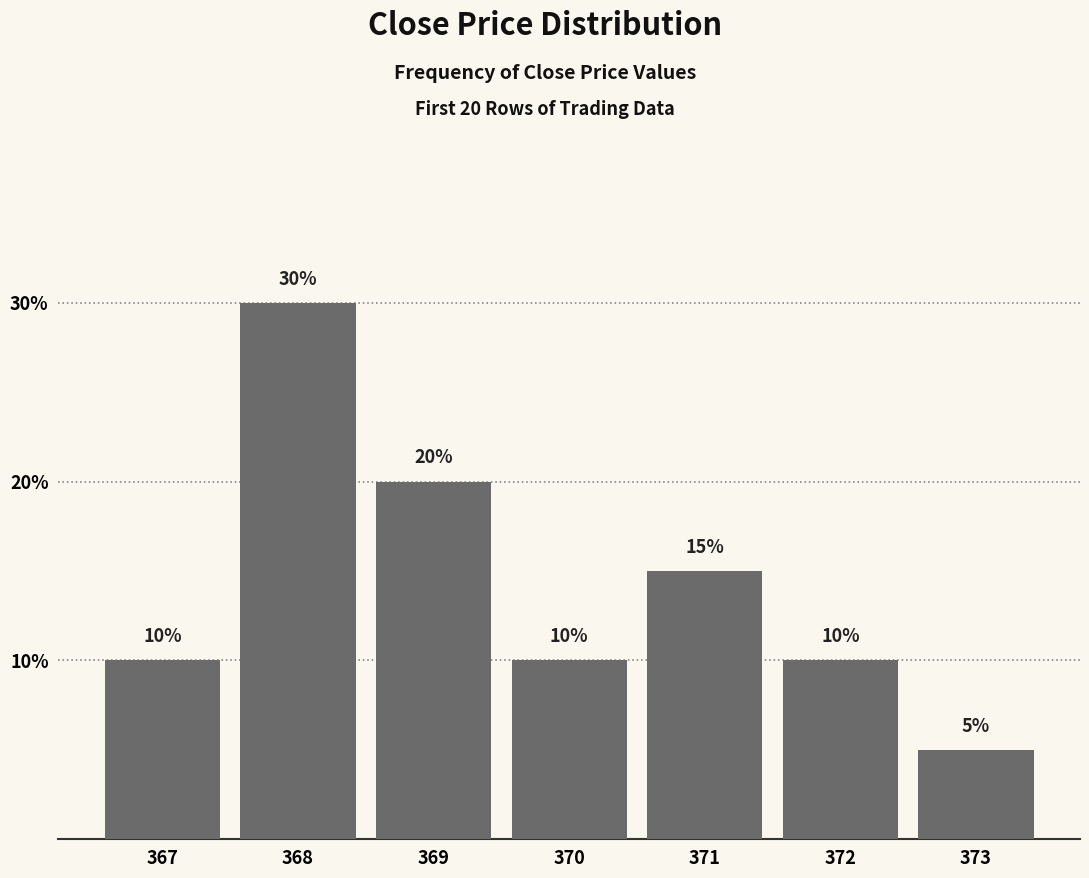

What is the difference between the second highest and minimum values?

15